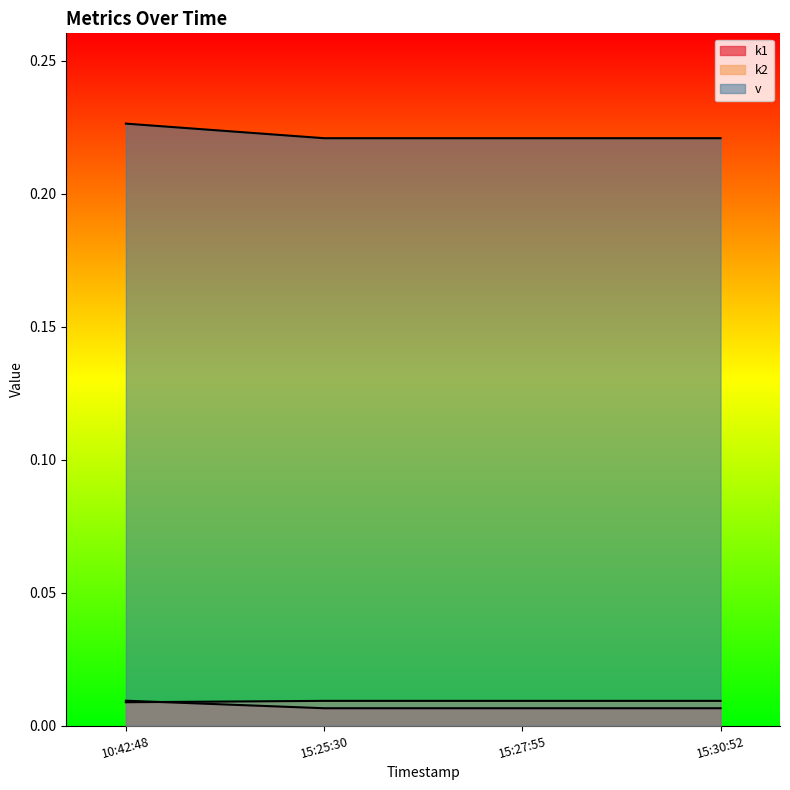

Reading left to right, extract all data points from this chart.

k1: 0.2	0.2	0.2	0.2
k2: 0.0	0.0	0.0	0.0
v: 0.0	0.0	0.0	0.0